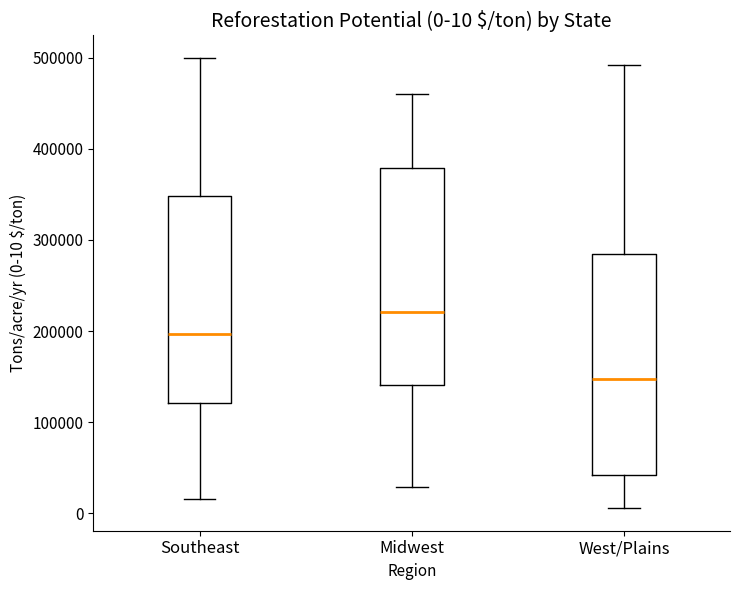

Which box's median line is the lowest?

West/Plains